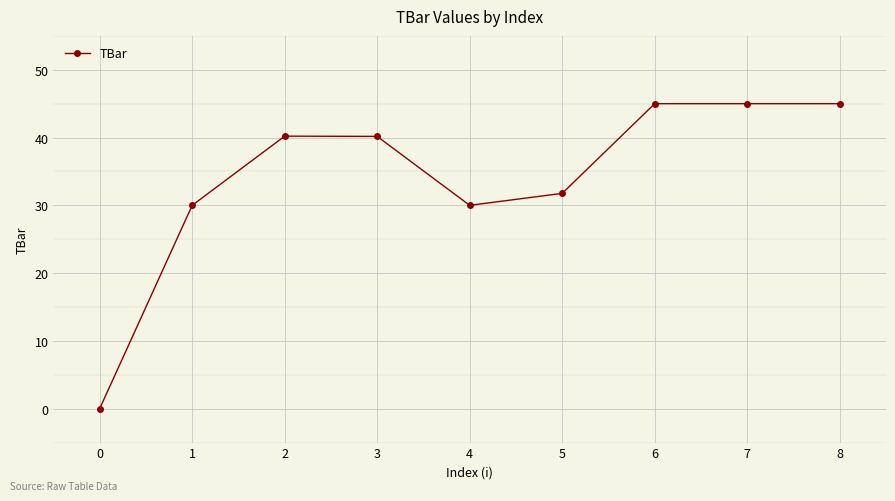

What is the greatest value displayed?

45.0